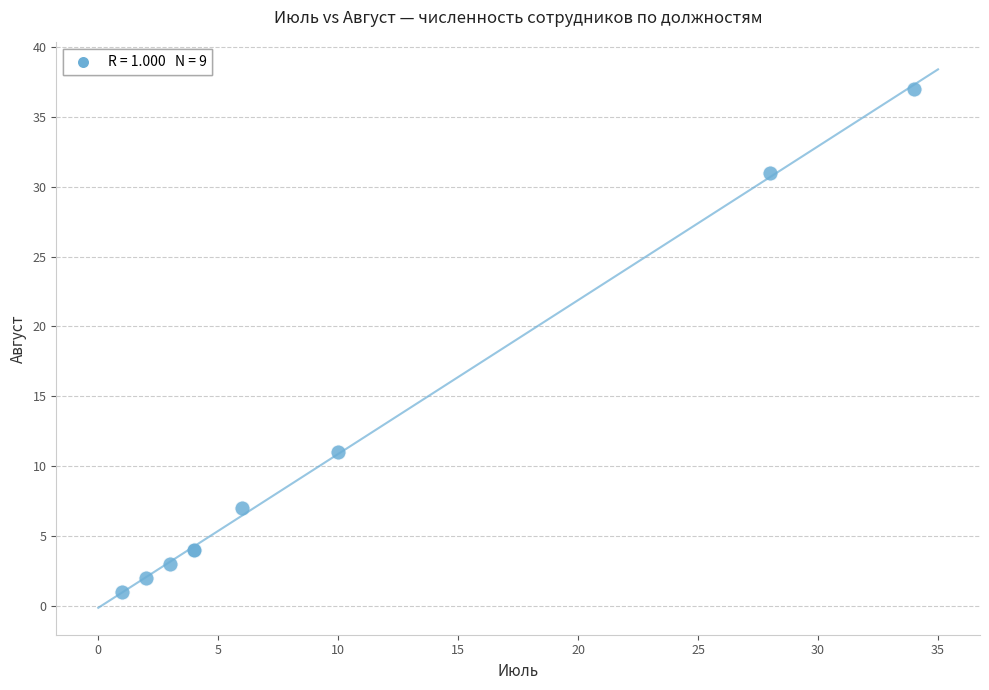

What Y value in the scatter plot is closest to 19?

11